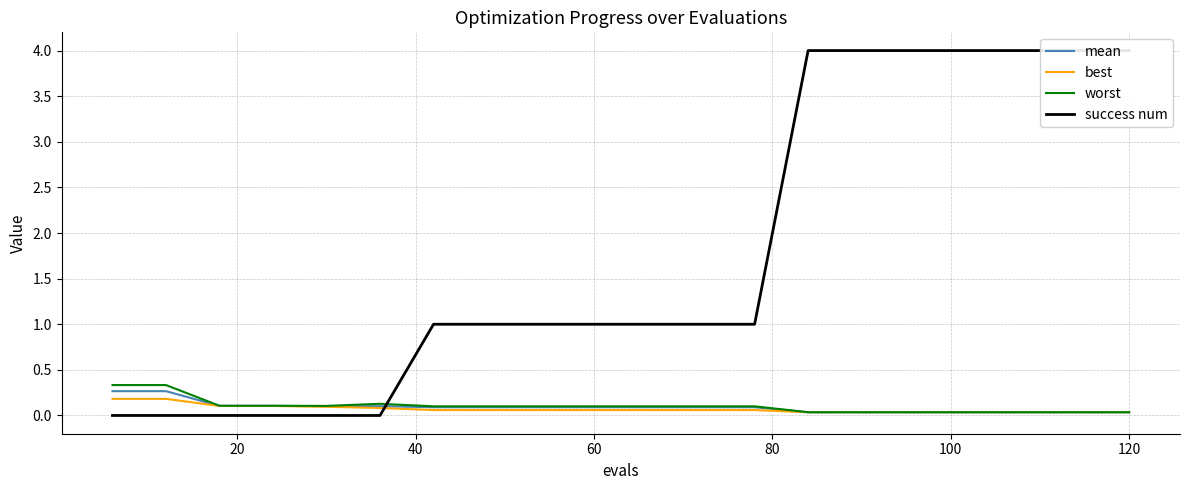

What is the value of the best point at the 4th from the left?

0.1